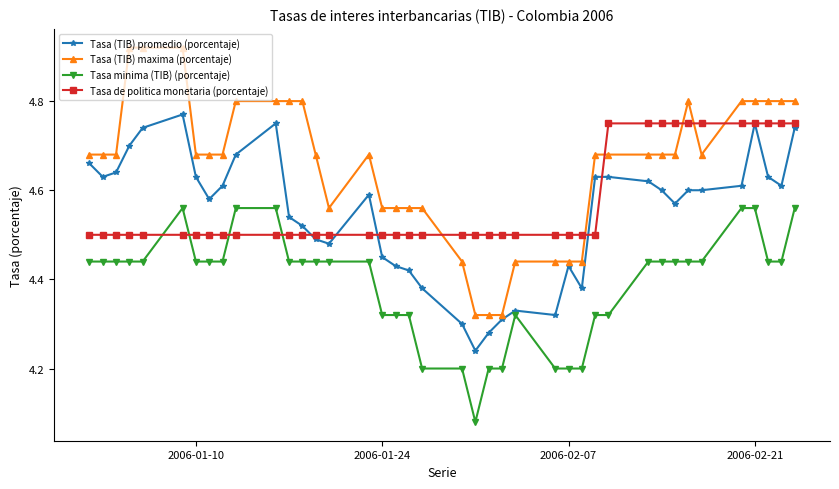

How many times do Tasa (TIB) maxima (porcentaje) and Tasa de politica monetaria (porcentaje) cross each other?

6